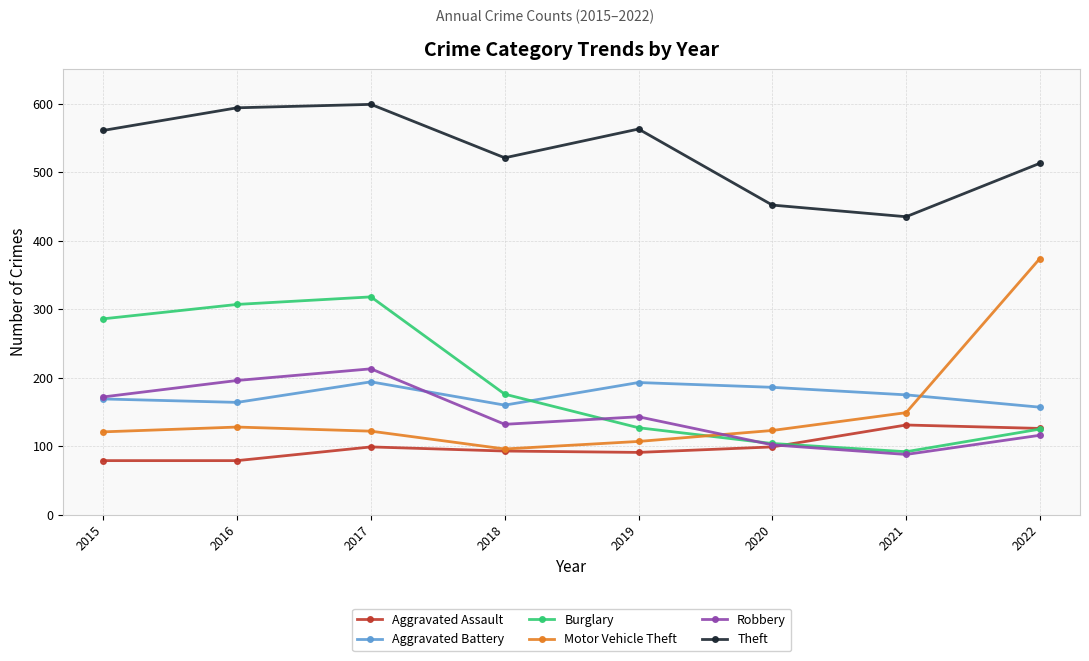

How many lines are shown in the chart?

6